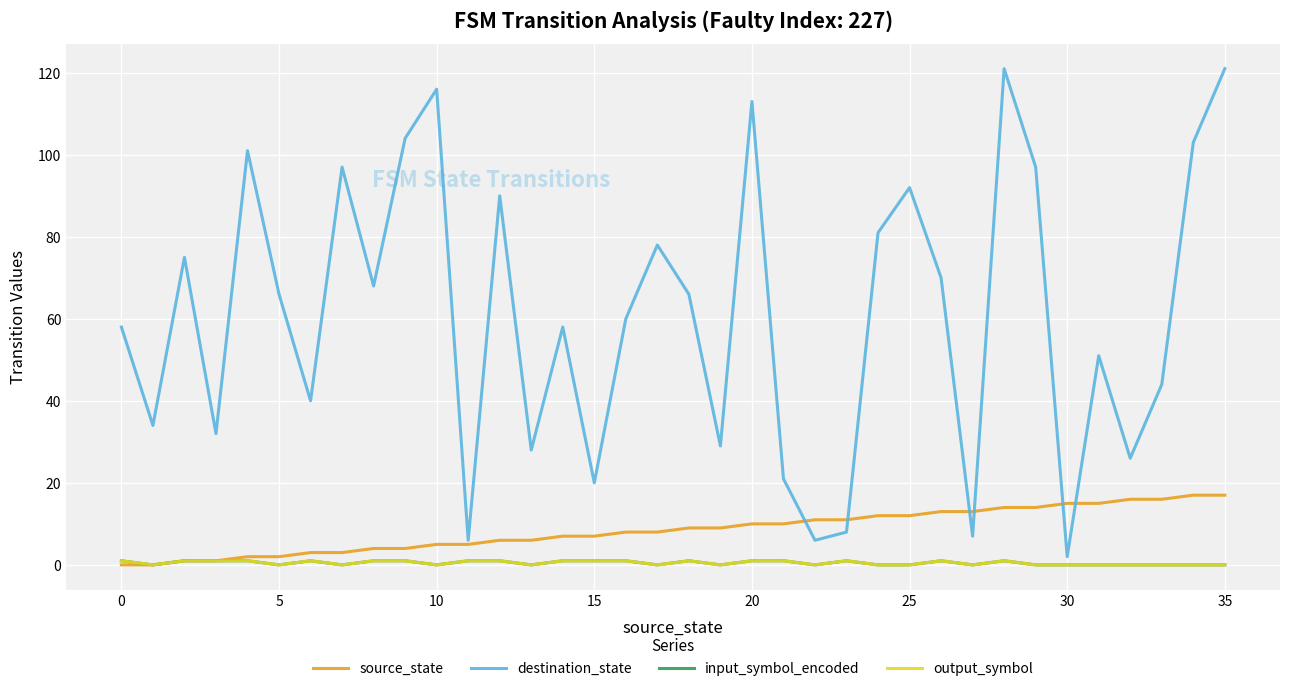

Is this an area chart (filled region under the line)?

No